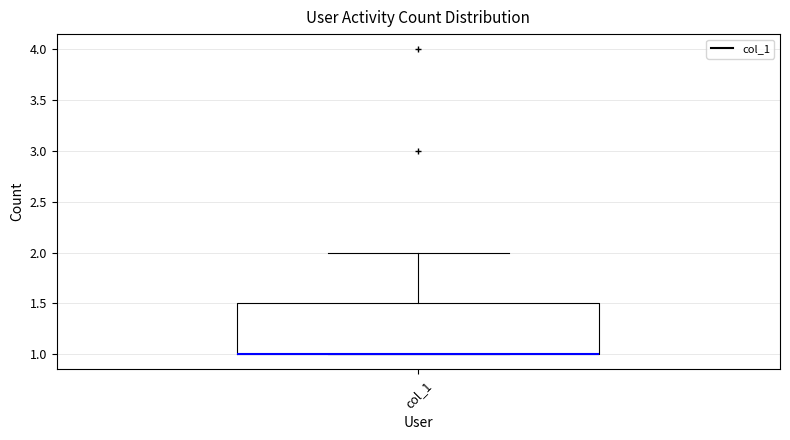

Transcribe this box plot: give where the median line is, the range the box spans, and where the two whiskers end, as read against the y-axis. The values are not printed on the chart, so give them approximately, as read against the axis.

median 1.0 (drawn on the box's lower edge), box 1.0 to 1.5, whiskers 1.0 to 2.0